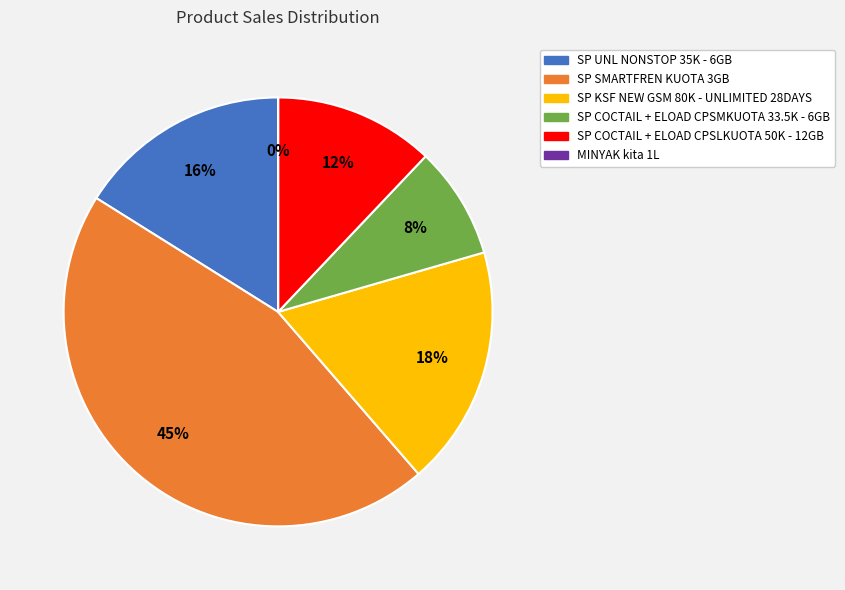

Which category has the biggest portion of the pie?

SP SMARTFREN KUOTA 3GB